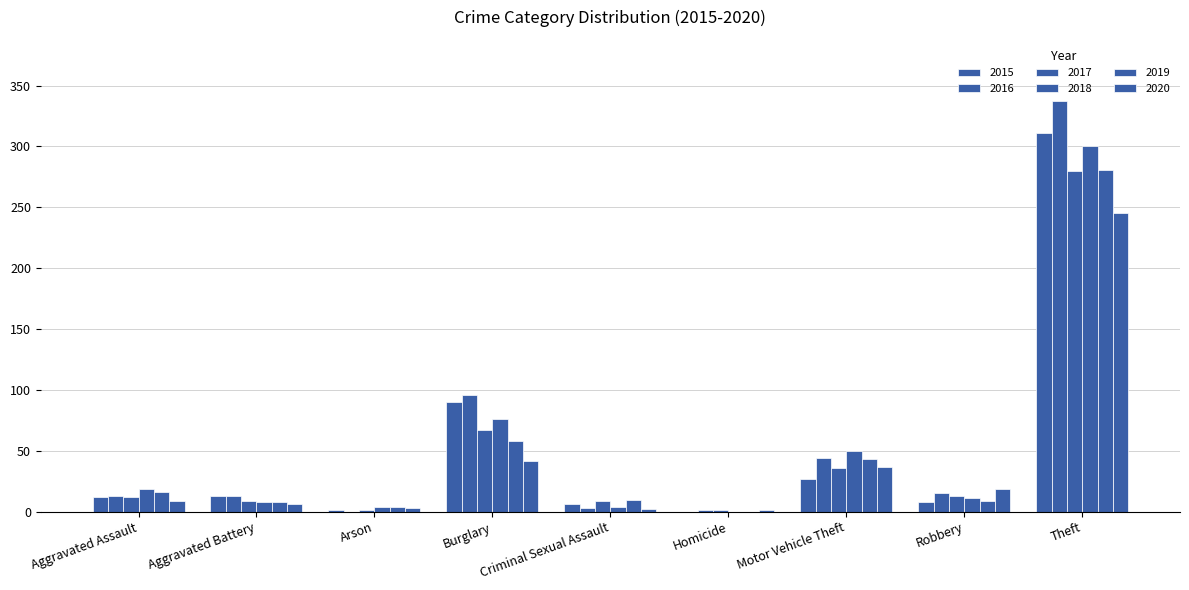

What is the sum of the 2015 values at Robbery and Homicide?

8